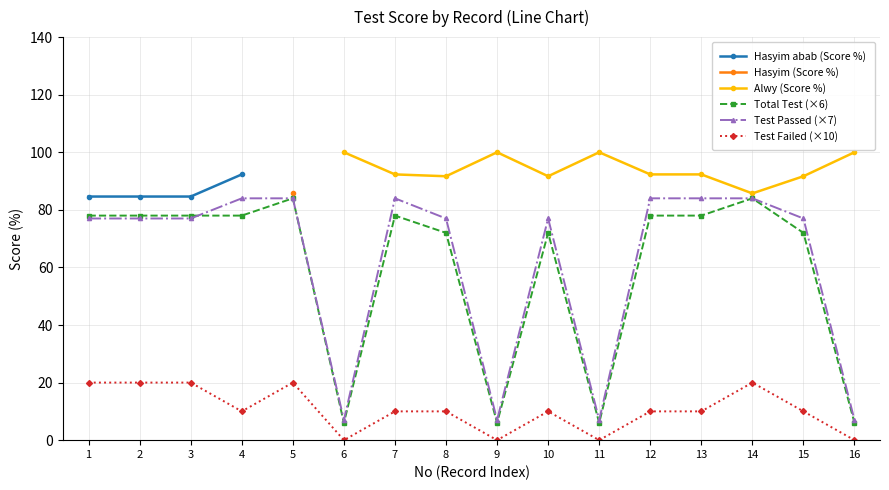

True or false: Hasyim (Score %) and Test Passed (×7) cross at least once.

False